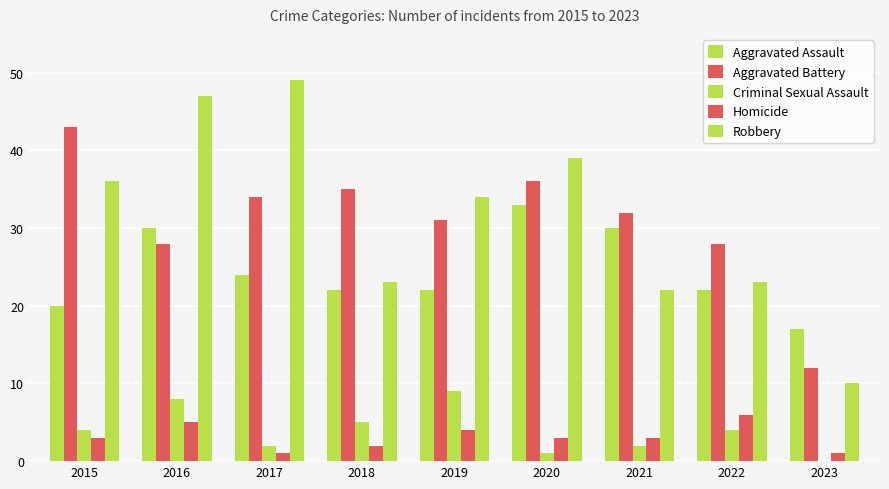

The Homicide series shows 6 at 2022. True or false?

True